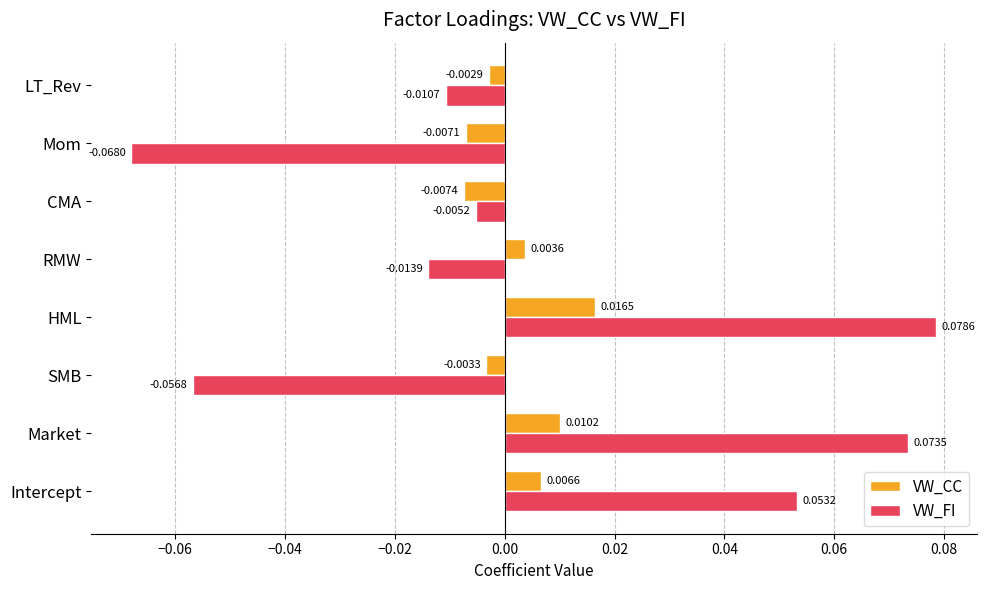

Which series has the widest spread of values?

VW_FI